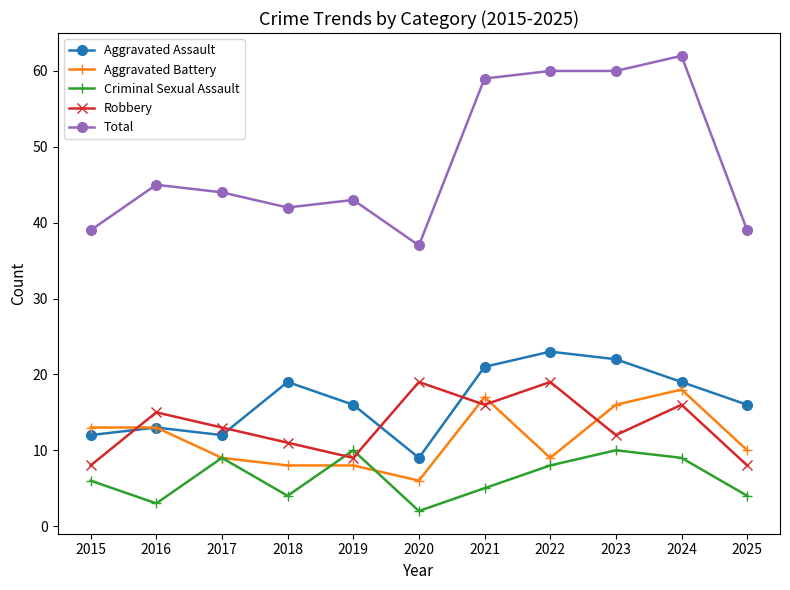

What is the difference between the Aggravated Assault values at 2024 and 2015?

7